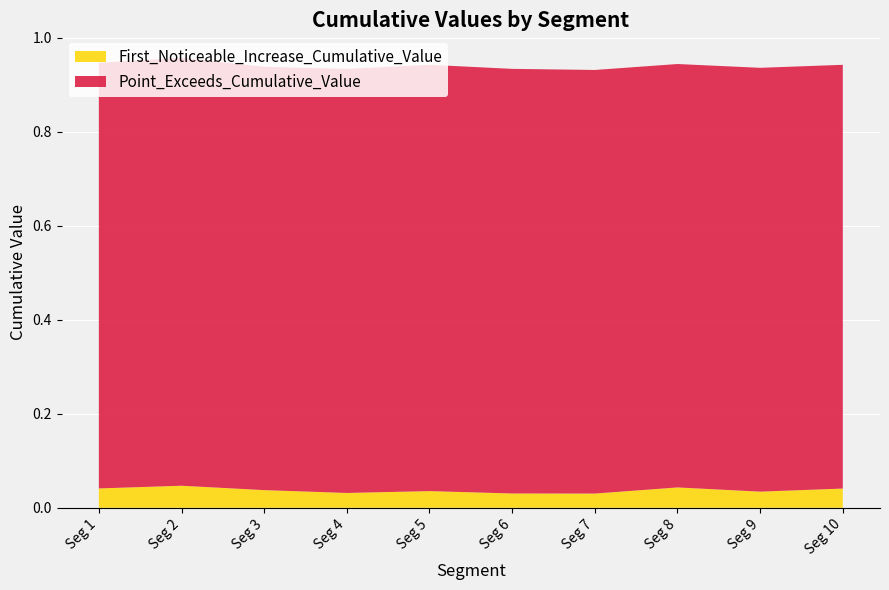

Reading right to left, what are all the values shown in this chart?

First_Noticeable_Increase_Cumulative_Value: signal segment 10=0.0	signal segment 9=0.0	signal segment 8=0.0	signal segment 7=0.0	signal segment 6=0.0	signal segment 5=0.0	signal segment 4=0.0	signal segment 3=0.0	signal segment 2=0.0	signal segment 1=0.0
Point_Exceeds_Cumulative_Value: signal segment 10=0.9	signal segment 9=0.9	signal segment 8=0.9	signal segment 7=0.9	signal segment 6=0.9	signal segment 5=0.9	signal segment 4=0.9	signal segment 3=0.9	signal segment 2=0.9	signal segment 1=0.9